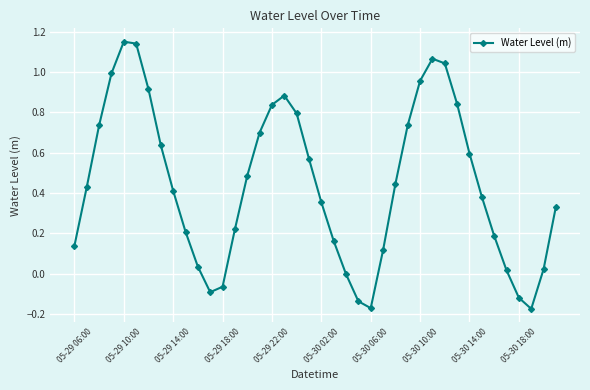

How many points are lower than both their immediate neighbors (excluding endpoints)?

3